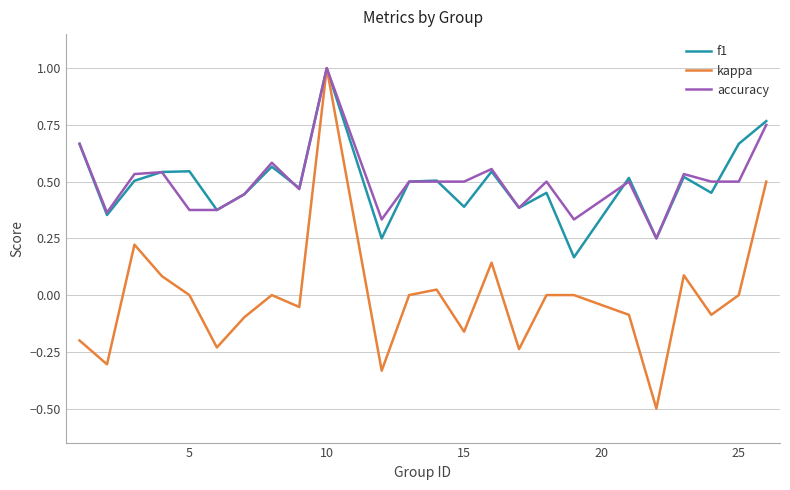

What is the minimum value shown in the chart?

-0.5